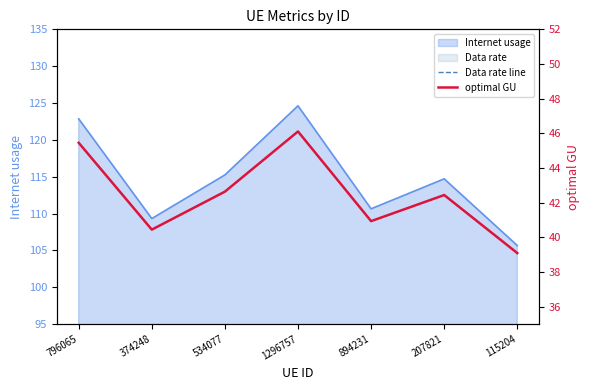

Does the chart display data point markers on the line(s)?

No